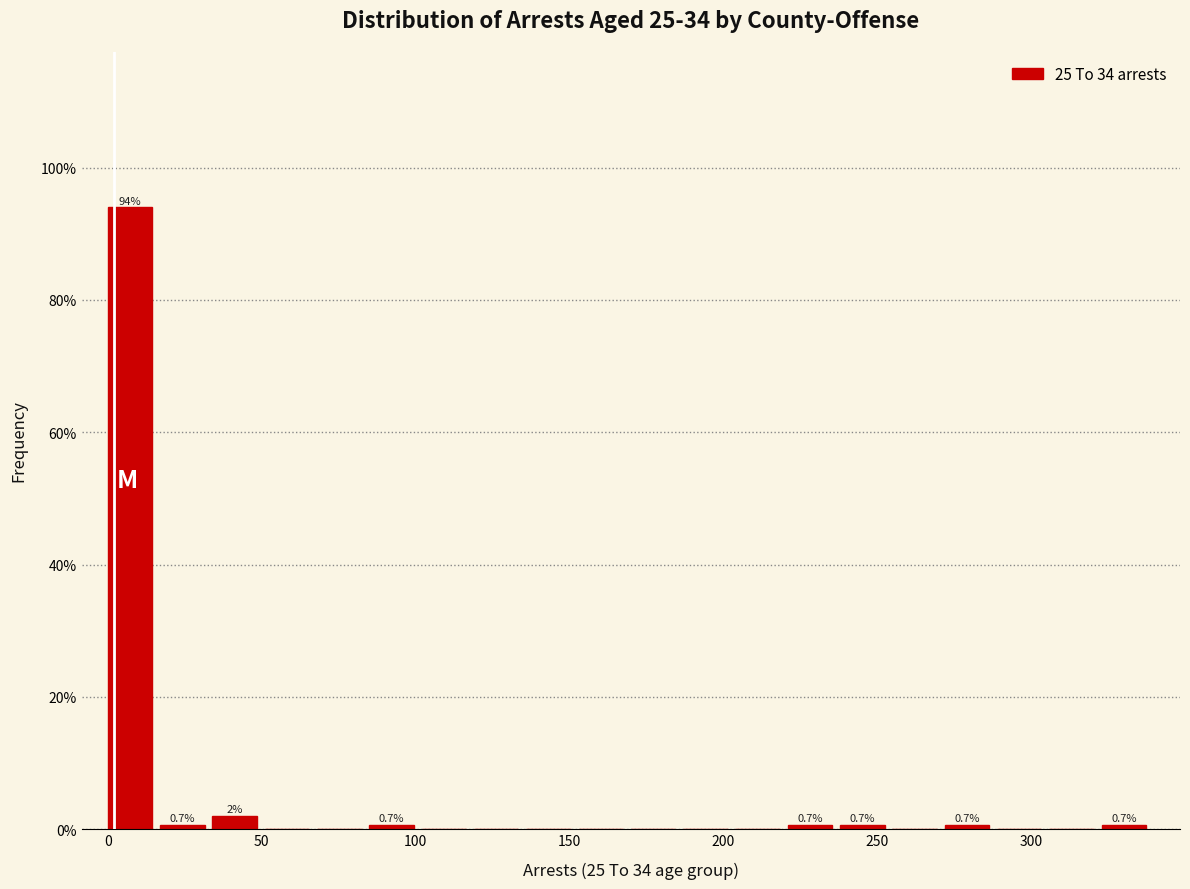

Read against the x-axis, roughly where is the centre of the tallest bar?

5